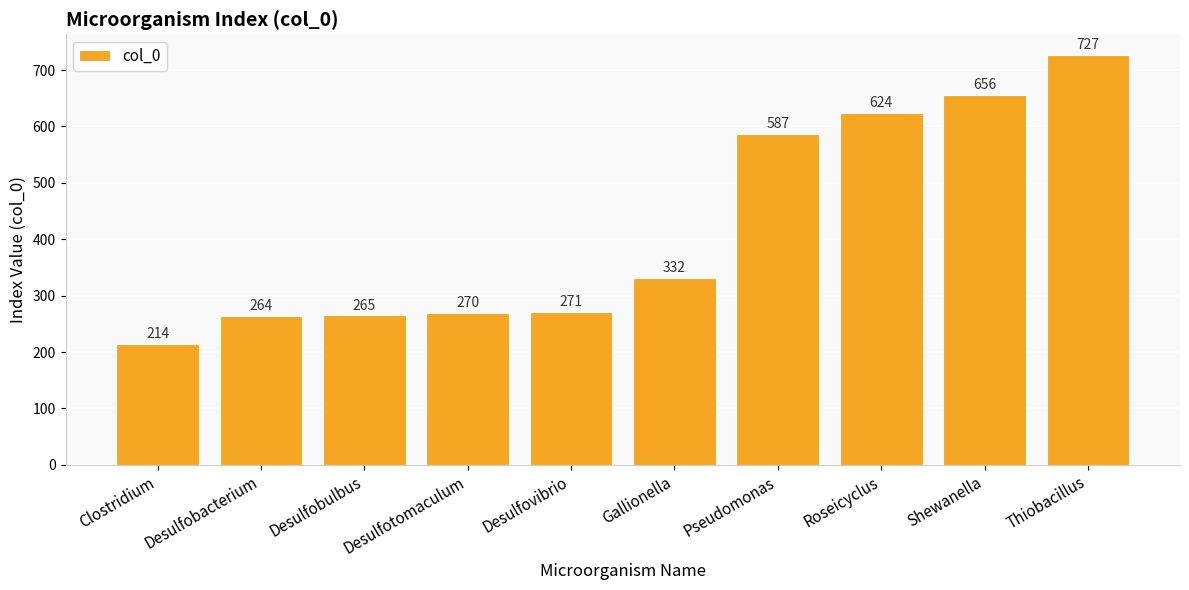

What is the change in value from Desulfovibrio to Gallionella?

+61